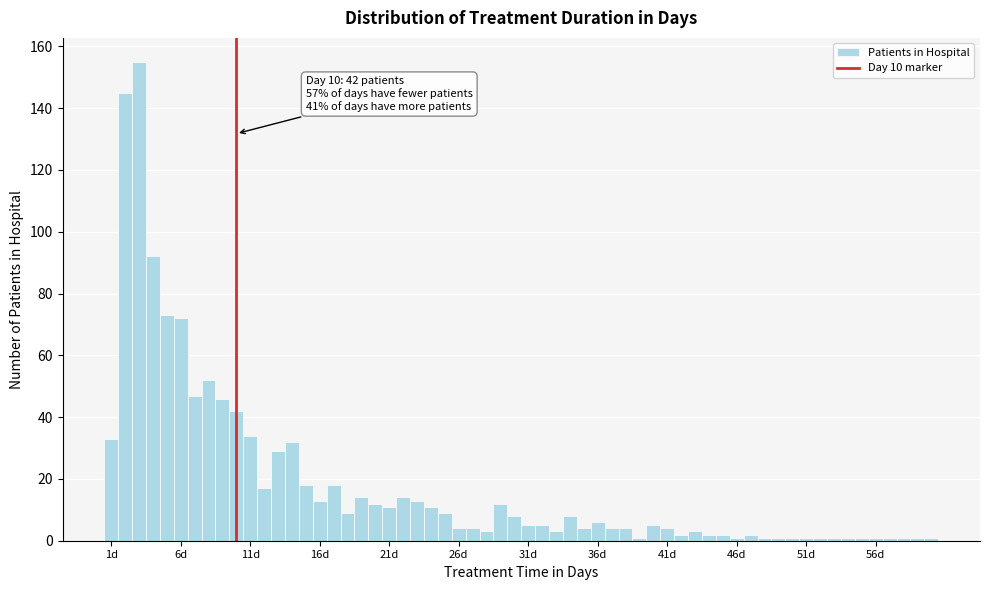

Around what value on the x-axis is the tallest bar? Give the approximate position of its centre, as read against the axis.

3.0